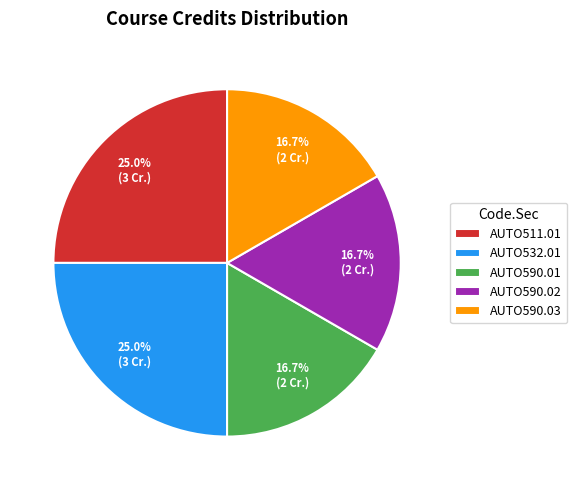

Between AUTO590.03 and AUTO511.01, which is larger?

AUTO511.01